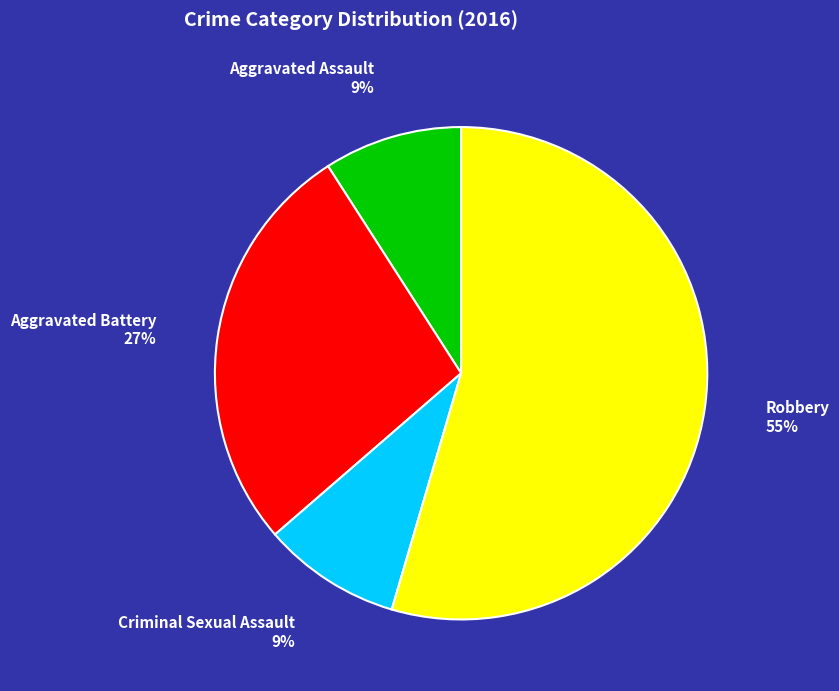

Combined, do Robbery and Aggravated Assault account for over 50%?

Yes